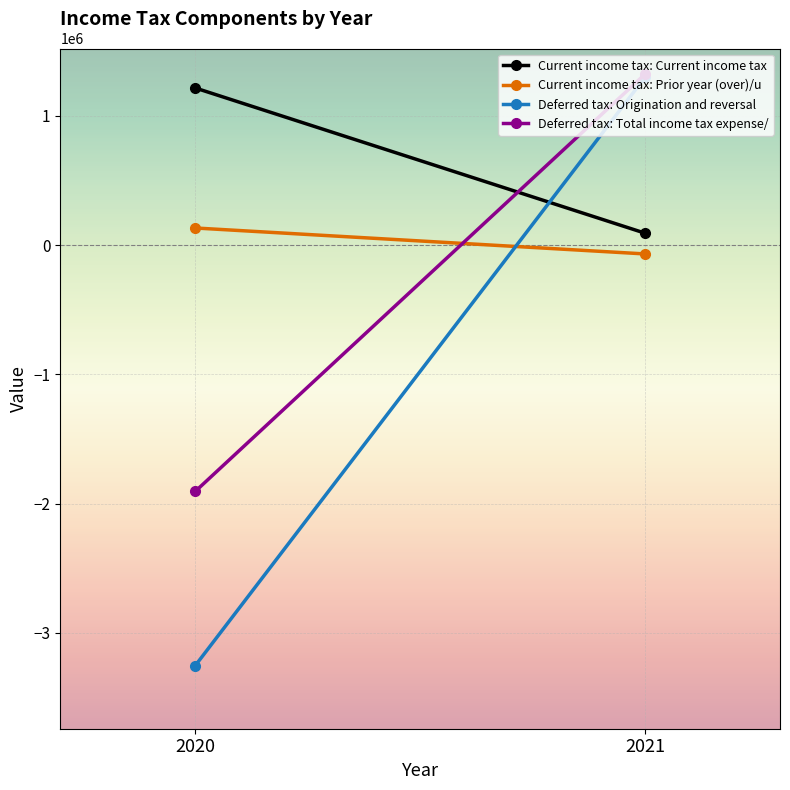

Reading right to left, what are all the values shown in this chart?

Current income tax: Current income tax: 2021=92191	2020=1215248
Current income tax: Prior year (over)/u: 2021=-68451	2020=132263
Deferred tax: Origination and reversal: 2021=1298513	2020=-3252898
Deferred tax: Total income tax expense/: 2021=1322253	2020=-1905387